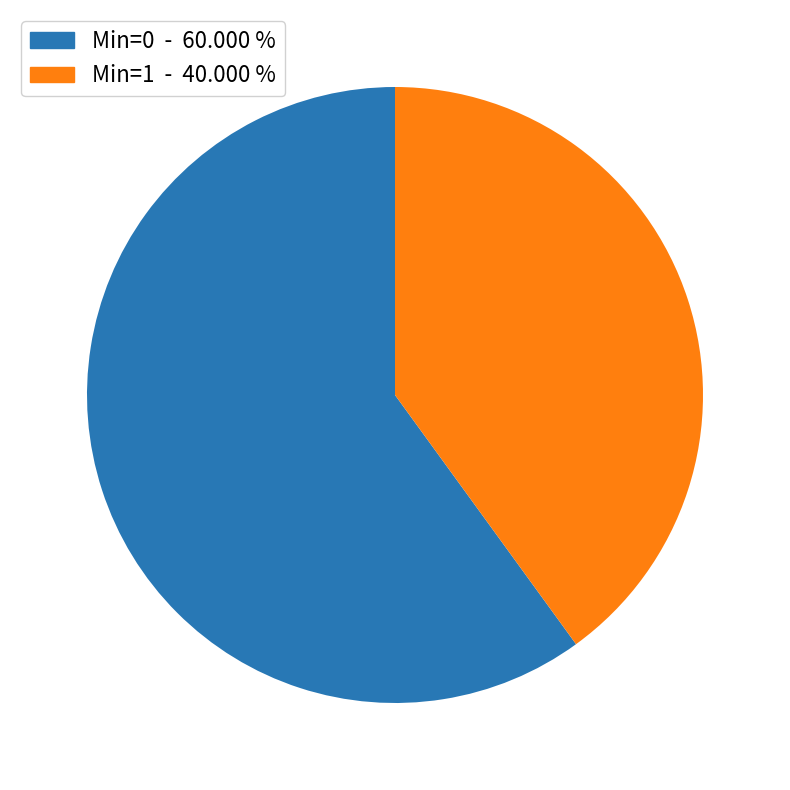

How many slices are in this pie chart?

2